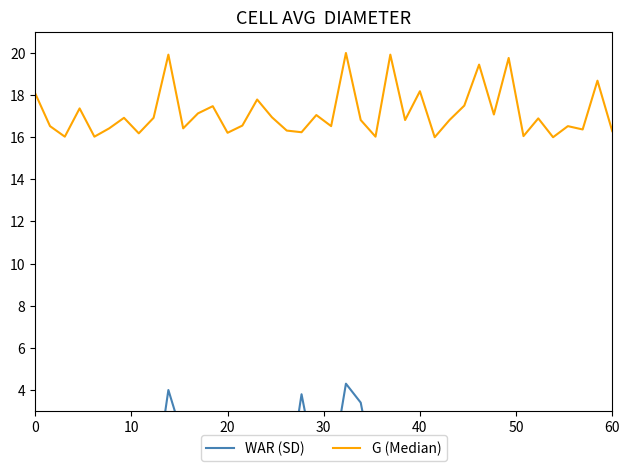

Is the value of WAR (SD) at 10 greater than the value of G (Median) at 39?

No